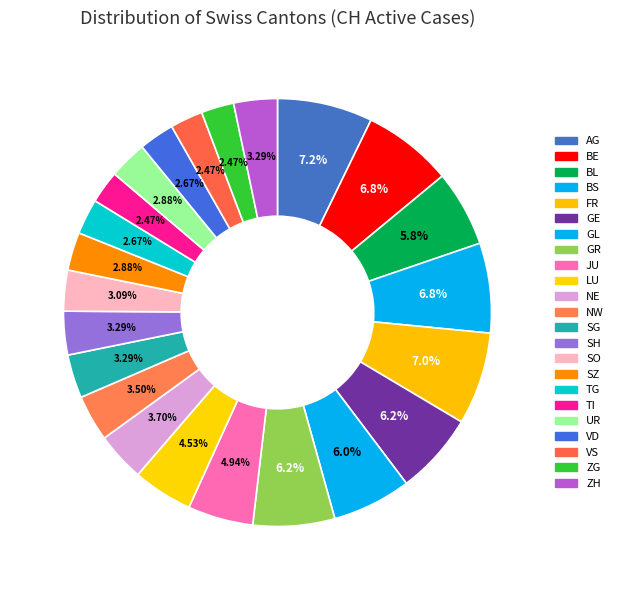

Approximately how many times larger is the value at UR compared to SZ?

1.0